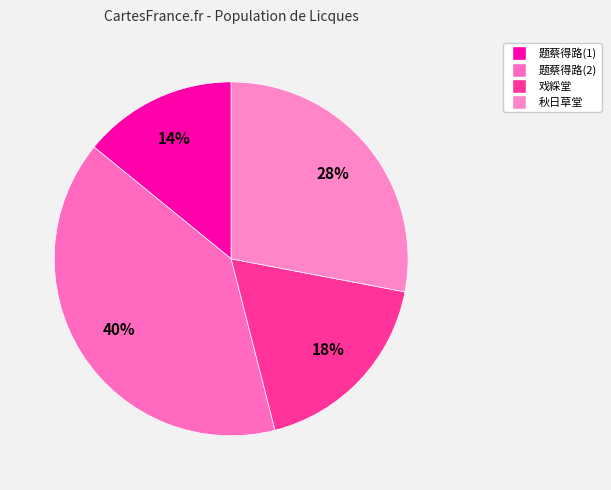

To the nearest percent, what is the average slice percentage?

25%